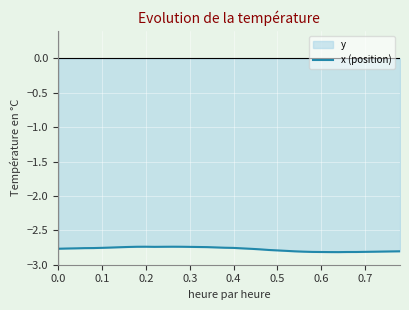

What is the minimum value shown in the chart?

-2.8